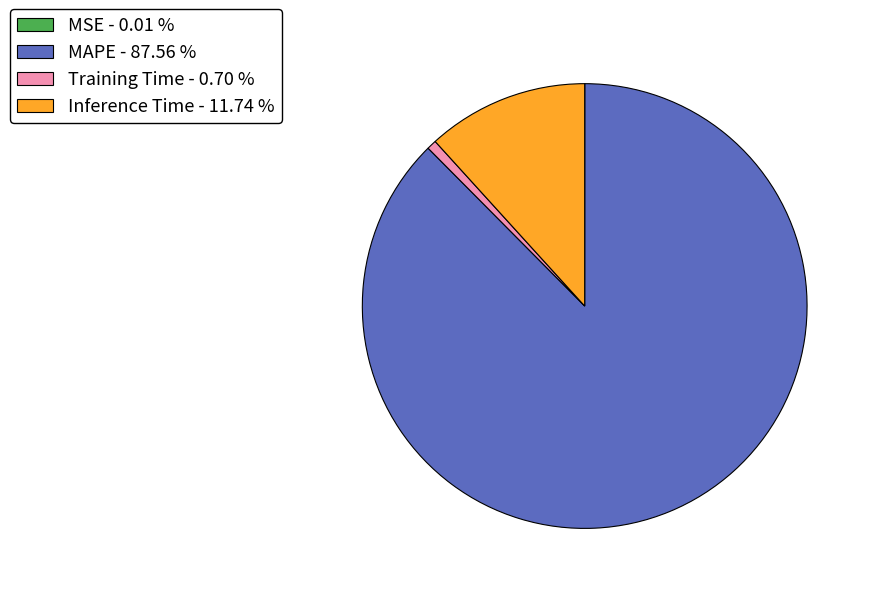

Does any single category account for the majority?

Yes